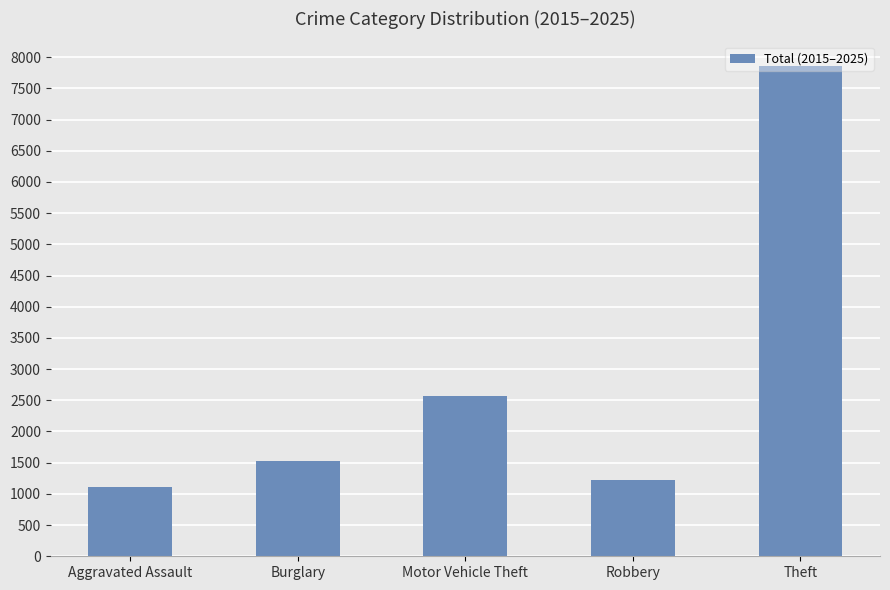

What is the value of the 5th bar from the left?

7853